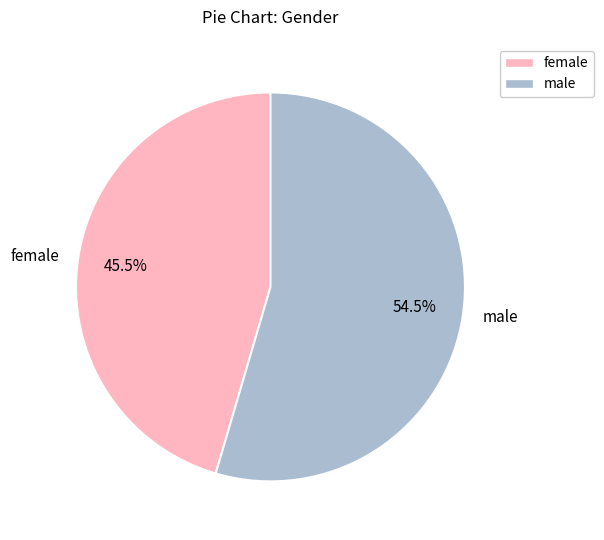

Between male and female, which is larger?

male